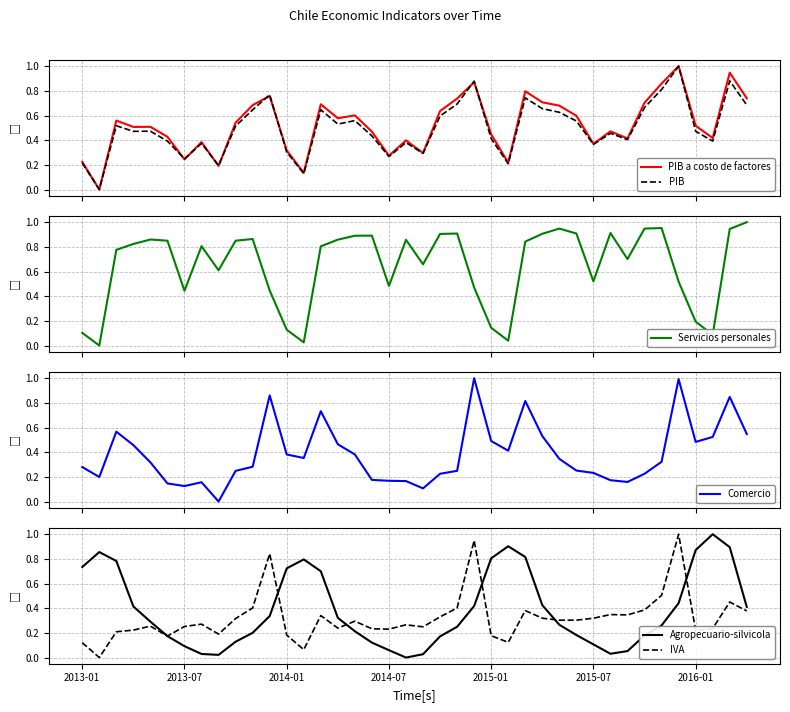

After their last crossing, which series has the higher values: Comercio or IVA?

Comercio